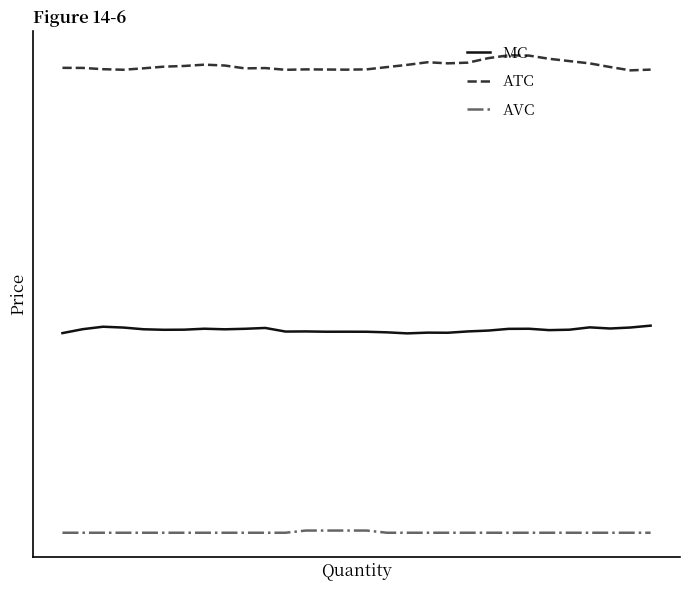

What are all the series names shown in the legend?

MC, ATC, AVC